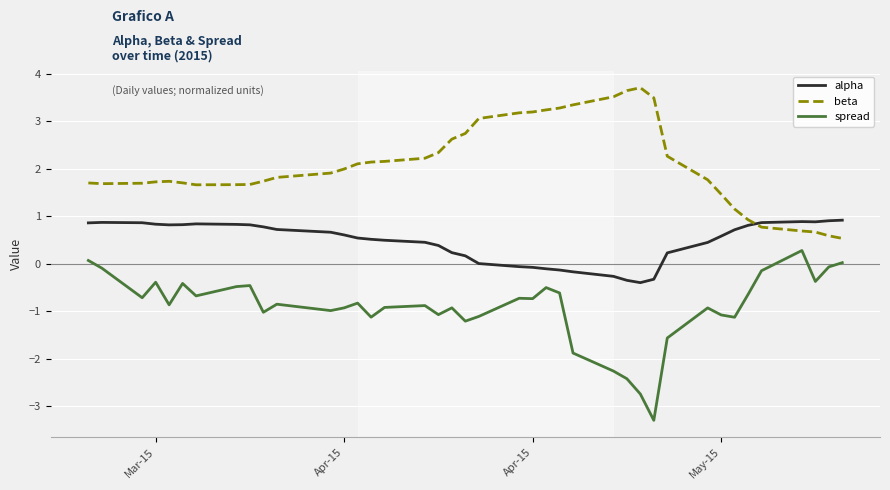

Which series has the largest total across all categories?

beta